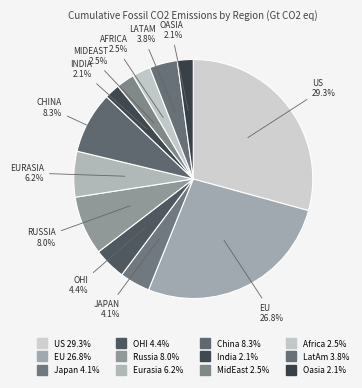

How many slices are in this pie chart?

12